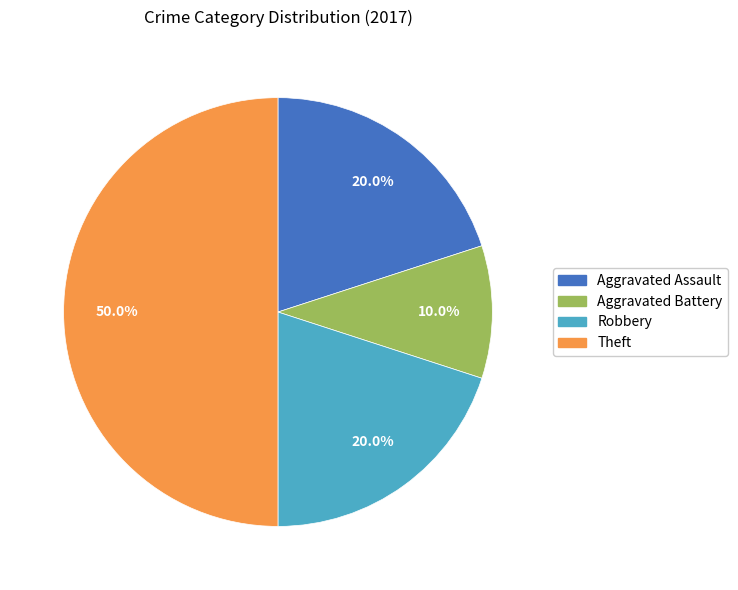

Does Aggravated Battery represent more than half of the total?

No